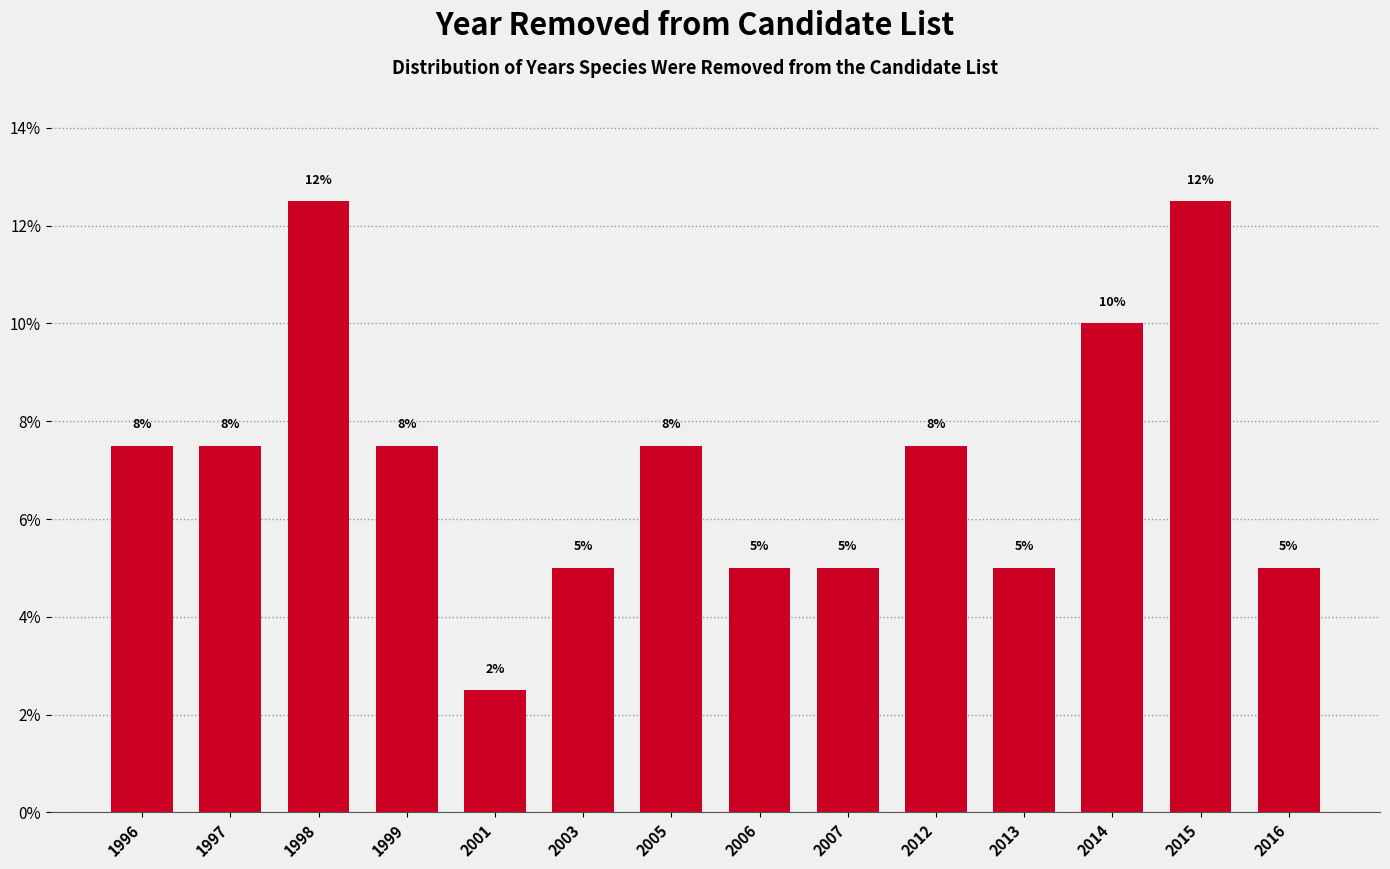

Does the chart contain any negative values?

No